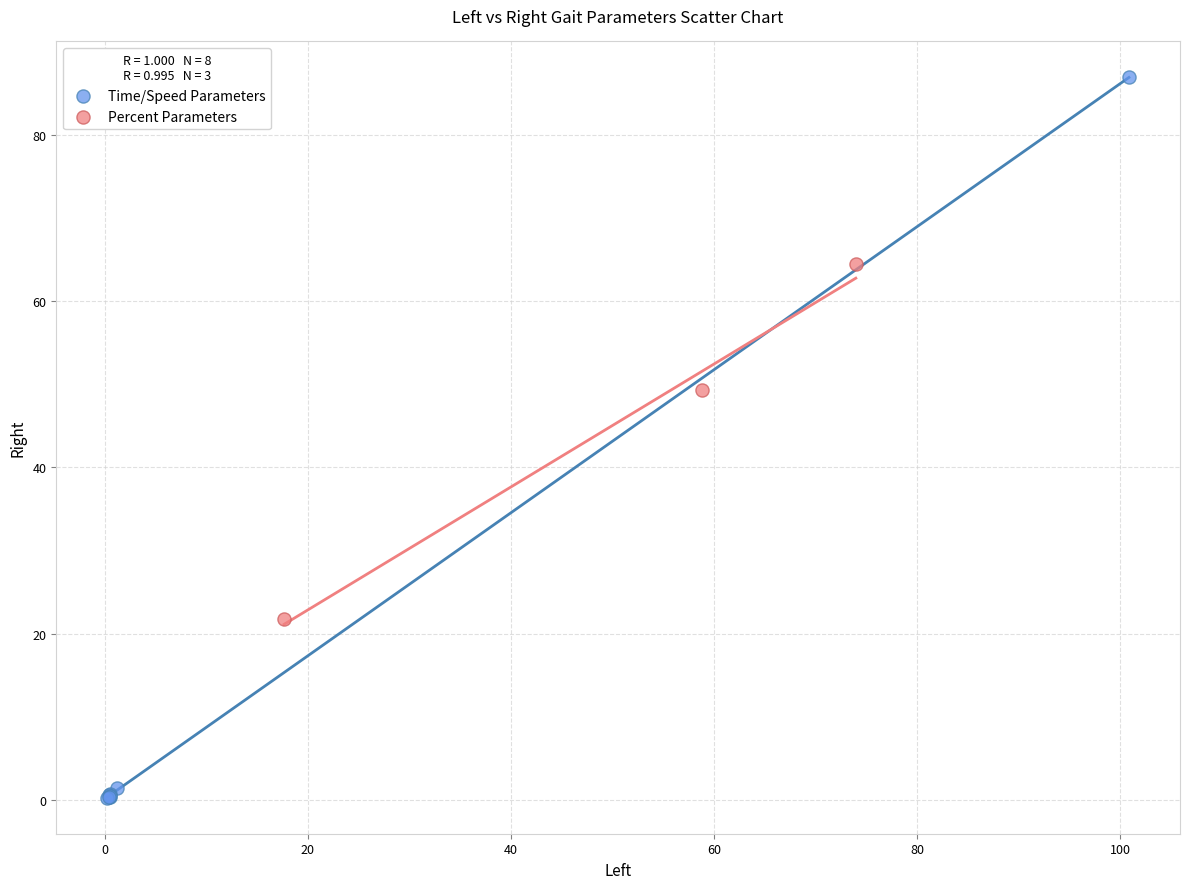

Which series contains the lowest Y value?

Time/Speed Parameters